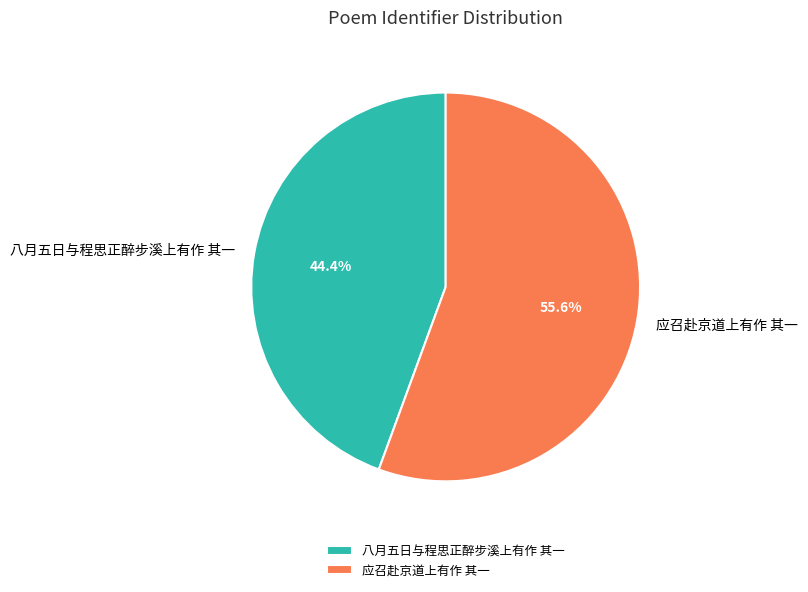

Approximately how many times larger is the value at 八月五日与程思正醉步溪上有作 其一 compared to 应召赴京道上有作 其一?

0.8